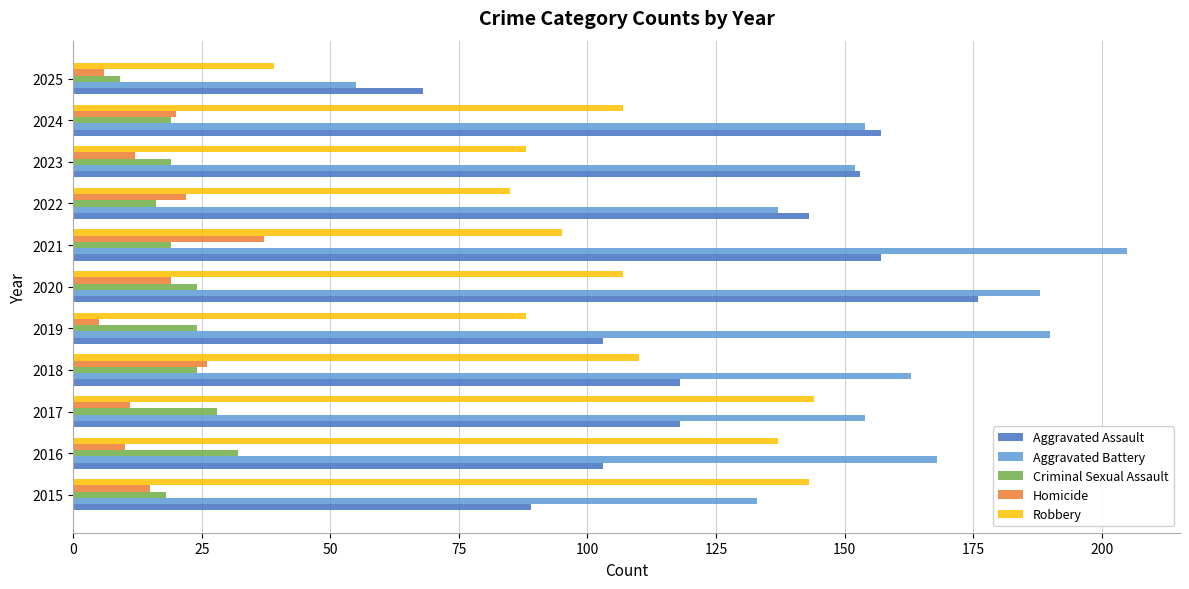

What is the spread (max minus min) of values at 2015?

128